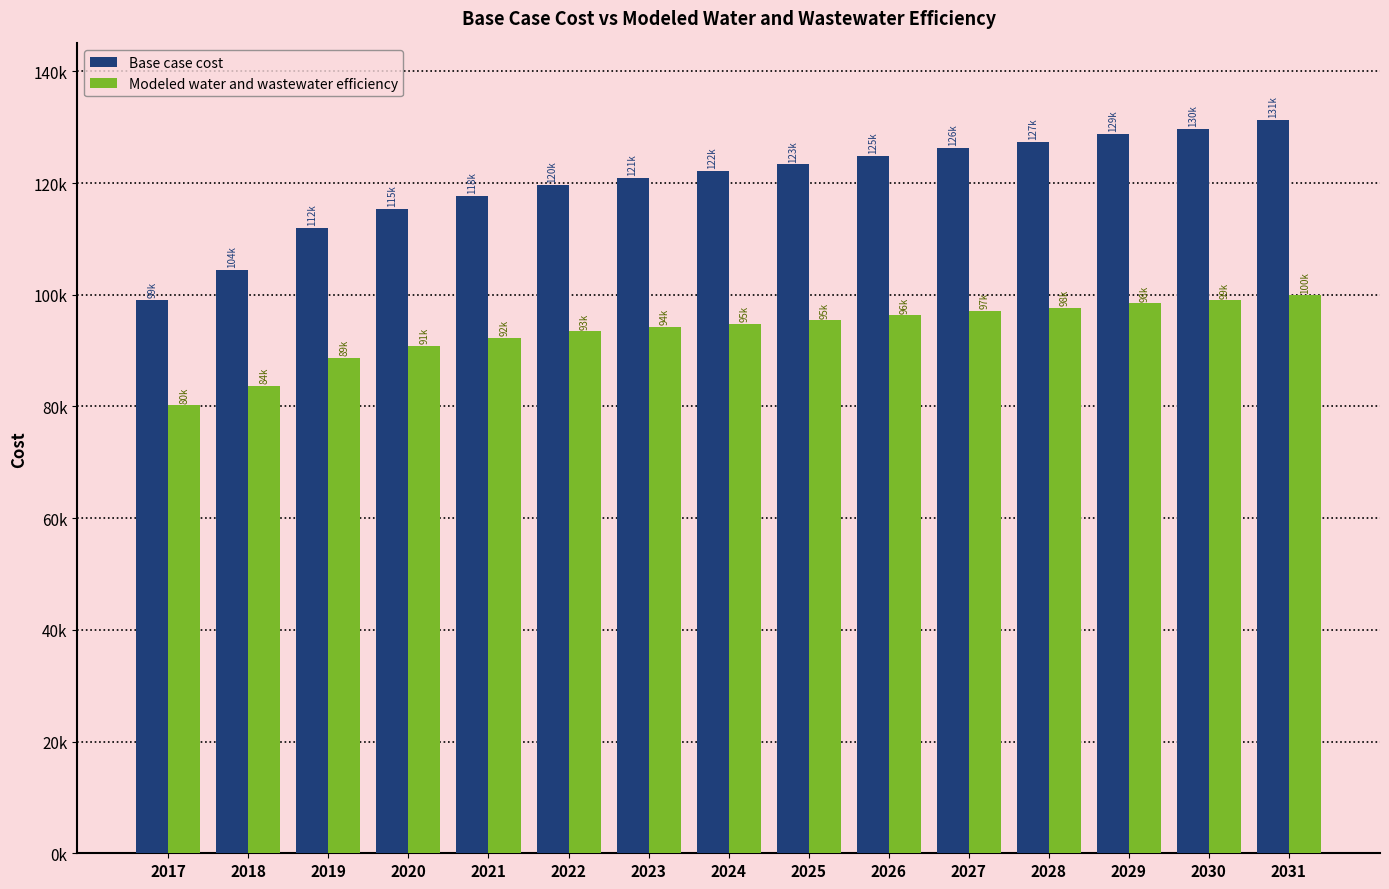

What is the difference between the maximum and second lowest values in the Base case cost series?

26854.4